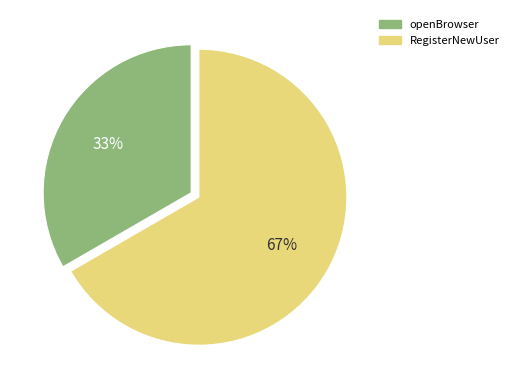

To the nearest percent, what percentage of the pie is RegisterNewUser?

67%